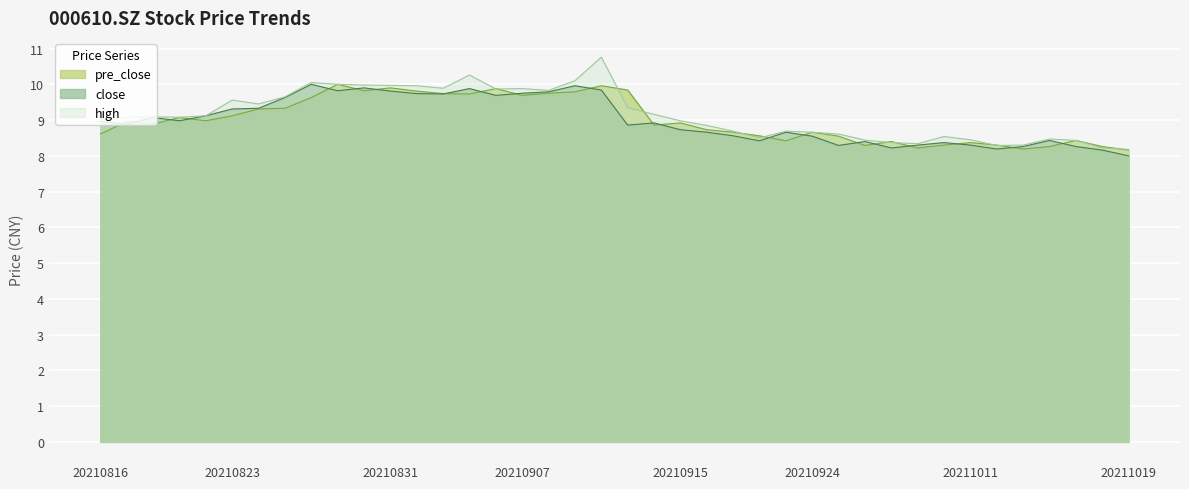

What is the difference between the pre_close values at 20211019 and 20210910?

1.8